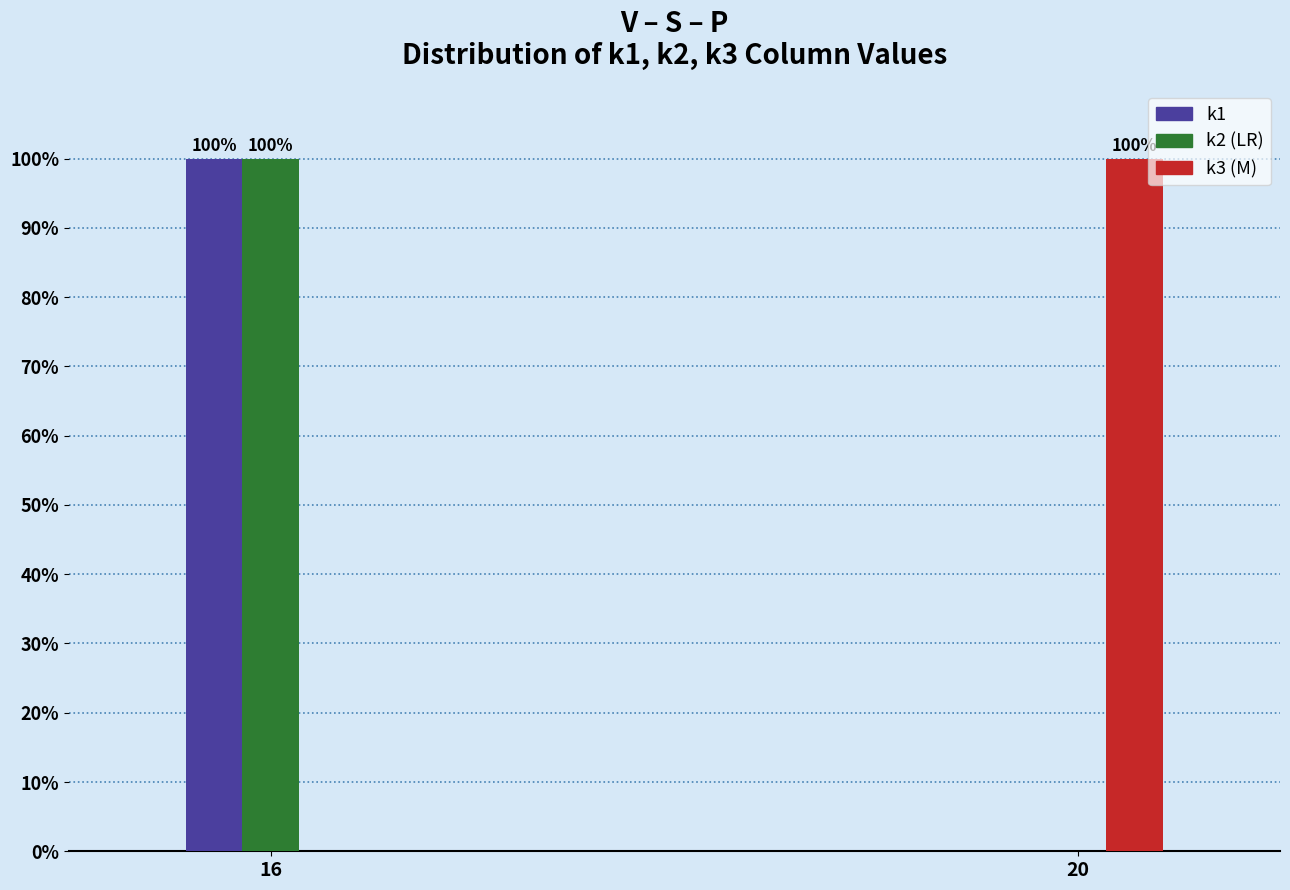

Reading left to right, transcribe all the data shown in this chart.

k1: 16=100	20=0
k2: 16=100	20=0
k3: 16=0	20=100